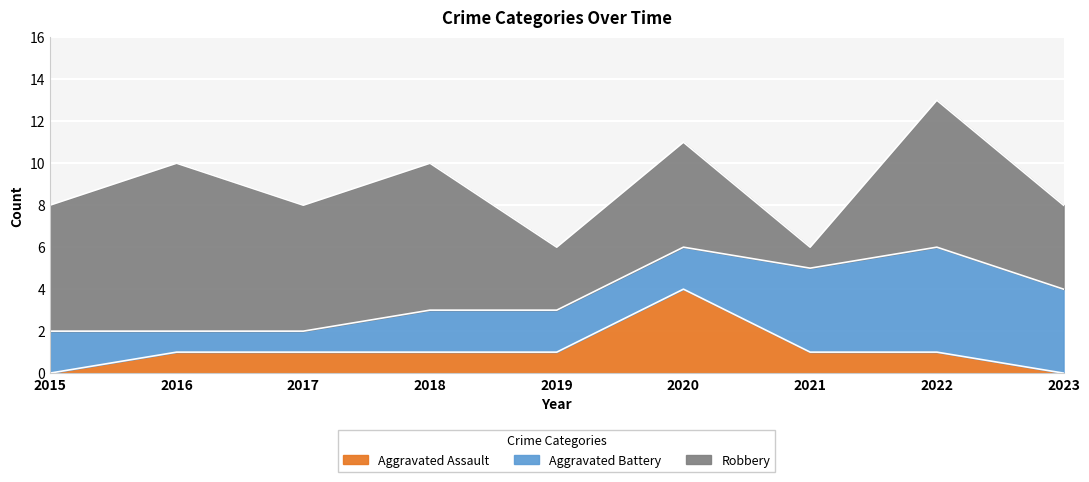

In Robbery, how many points are higher than both neighbors (excluding endpoints)?

4